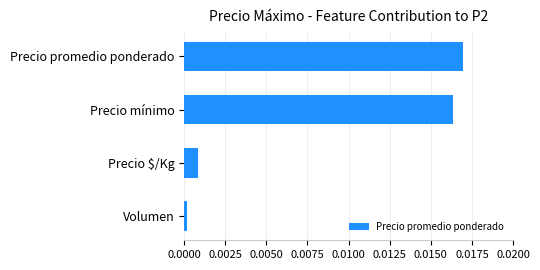

Which label corresponds to the largest value in the chart?

Precio promedio ponderado